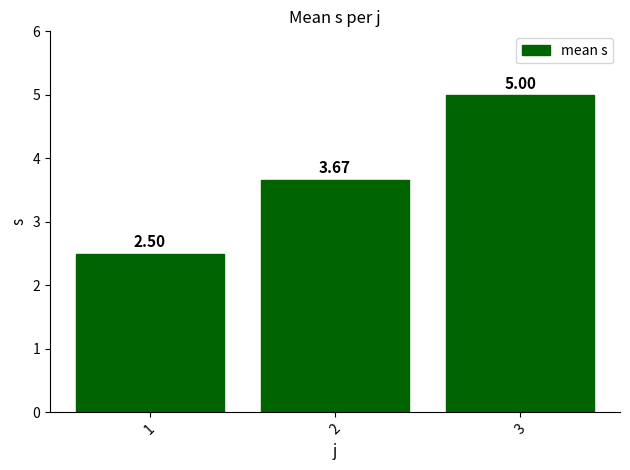

Which has a higher value, 3 or 1?

3